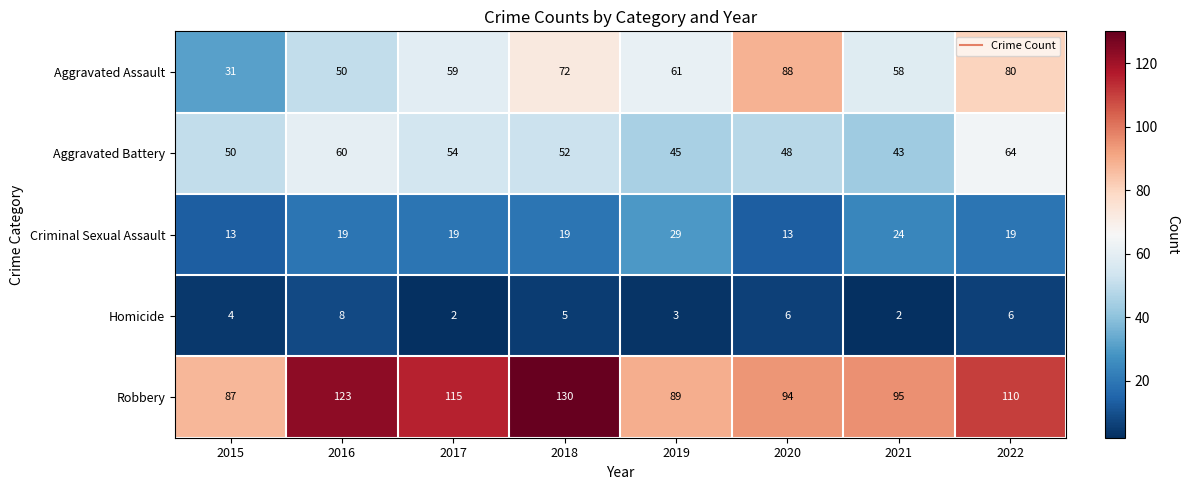

True or false: Aggravated Battery has a value of 54 at 2017.

True